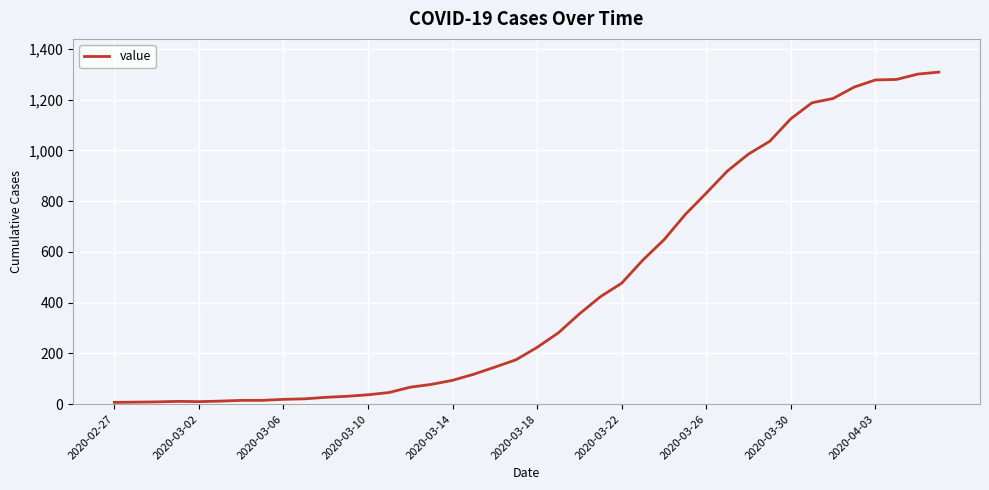

What is the difference between the maximum and minimum values?

1302